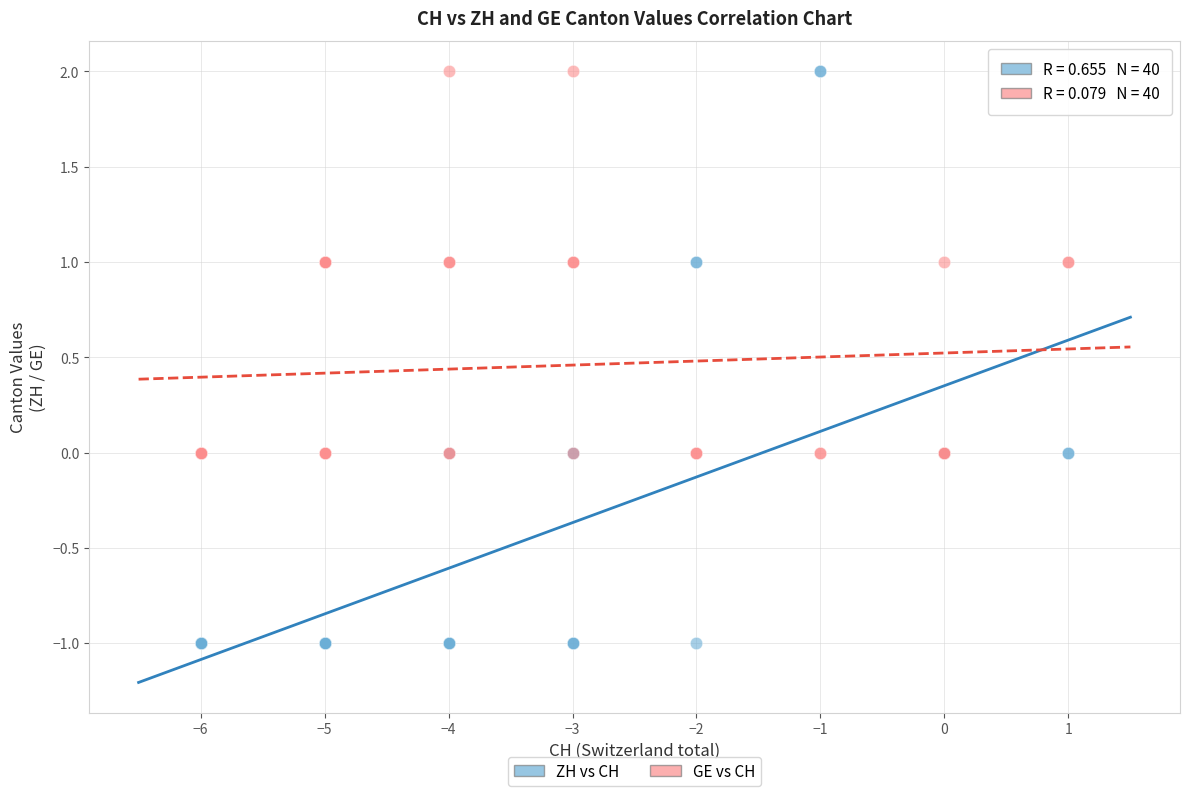

Which series has the widest spread of Y values?

ZH vs CH